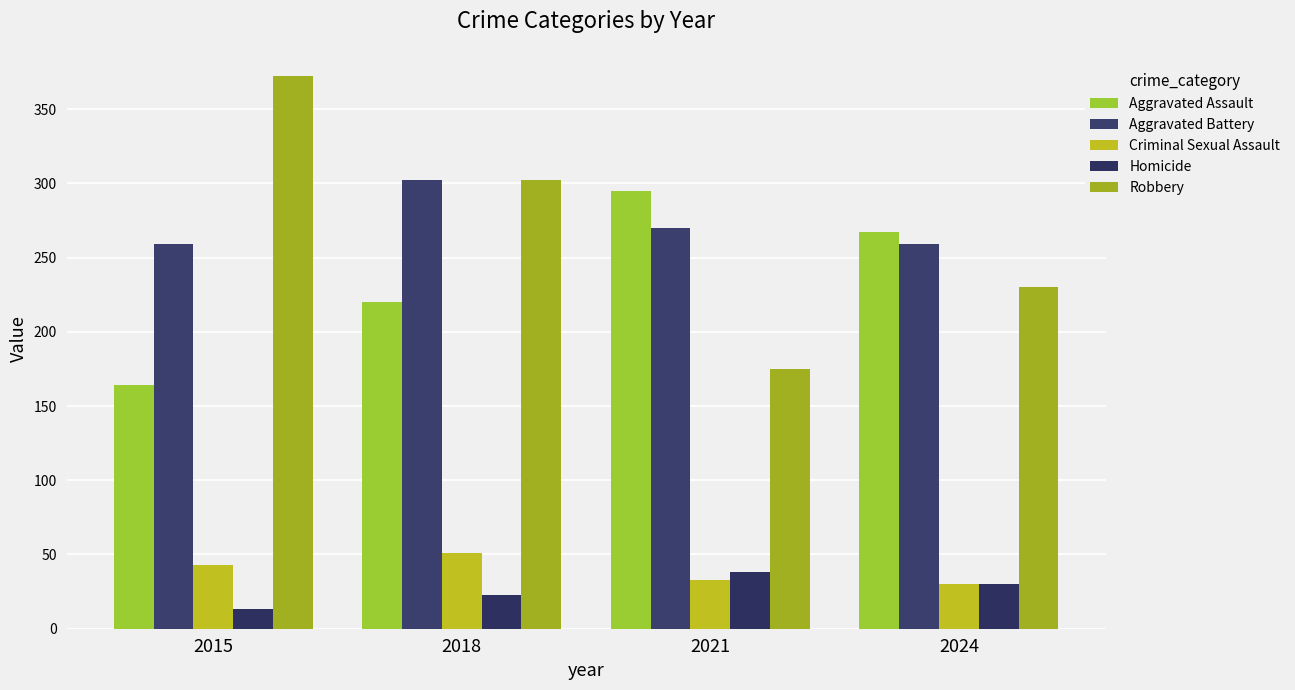

What is the difference between the Homicide values at 2021 and 2018?

15